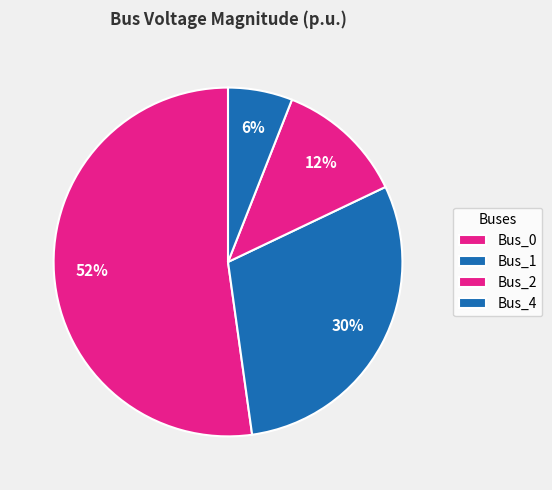

Rank the categories by value from highest to lowest.

Bus_0, Bus_1, Bus_2, Bus_4